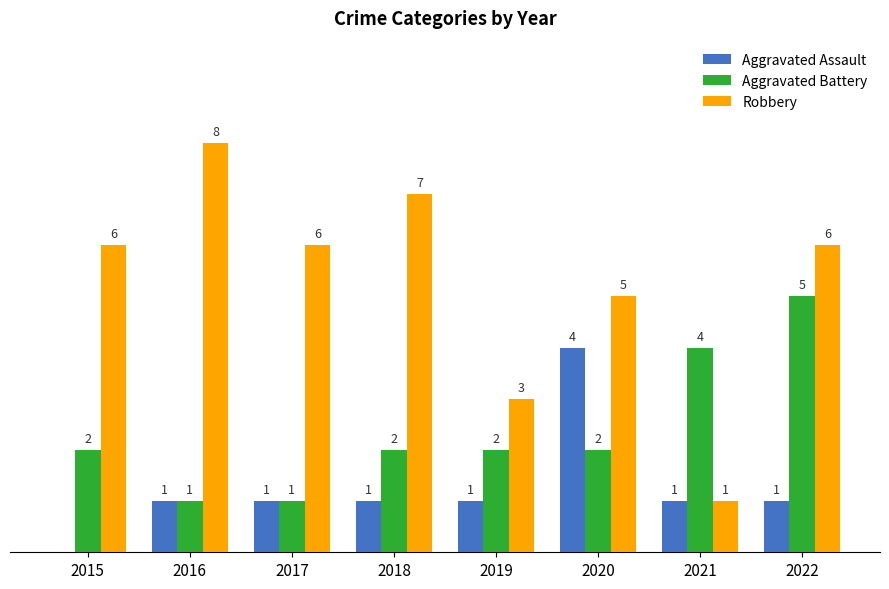

Between 2015 and 2020, which series saw the biggest shift?

Aggravated Assault